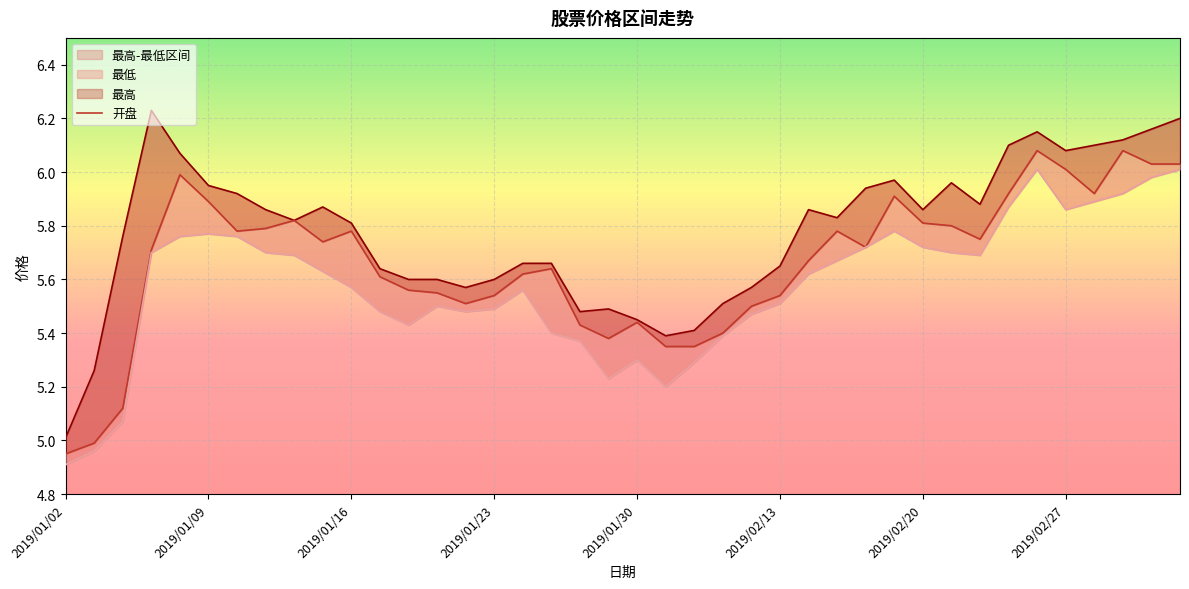

How many lines are shown in the chart?

3